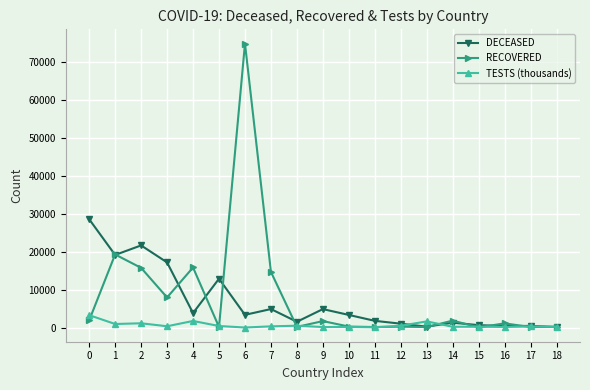

Which series has the largest total across all categories?

RECOVERED